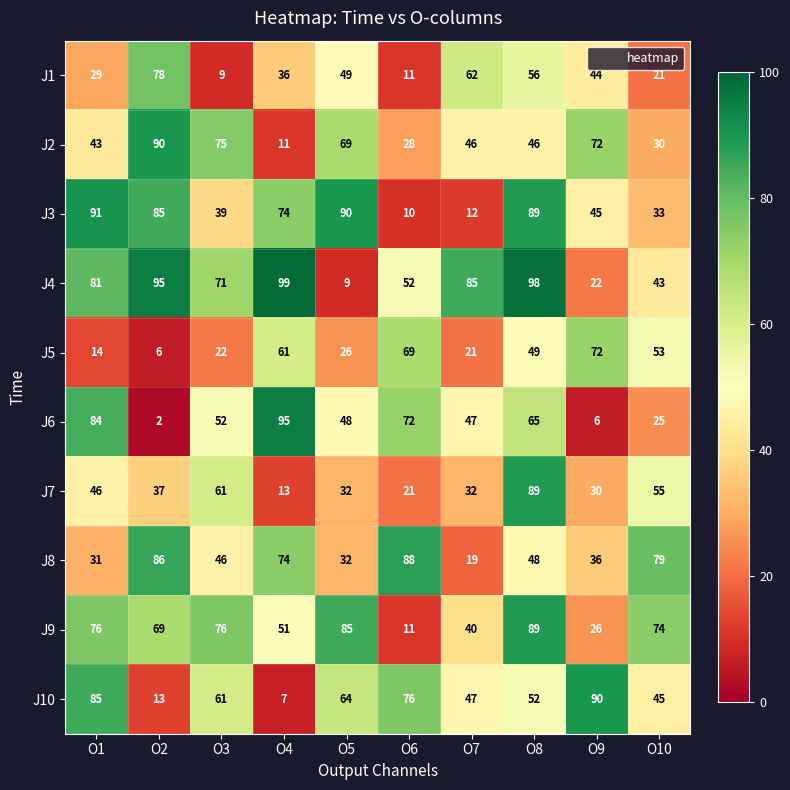

What is the difference between the maximum and minimum values in the J6 series?

93